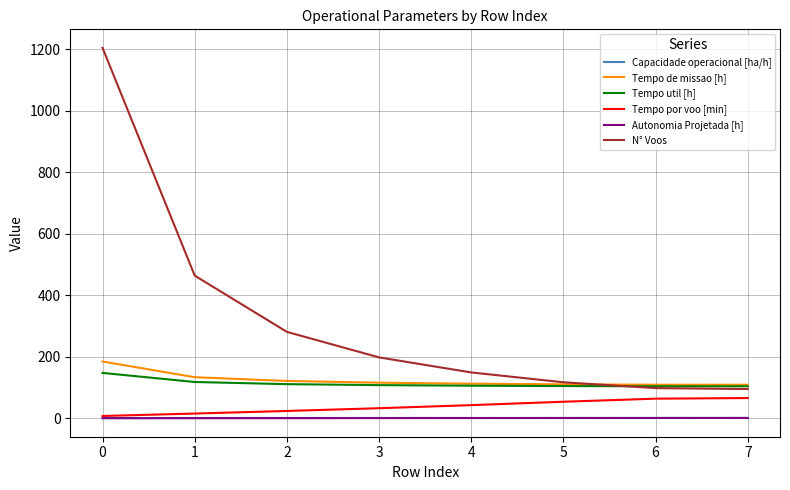

What is the approximate value of Autonomia Projetada [h] at 2?

0.4